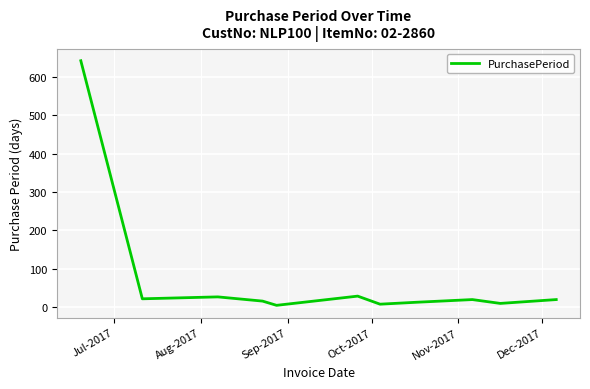

What is the difference between the maximum and minimum values?

637